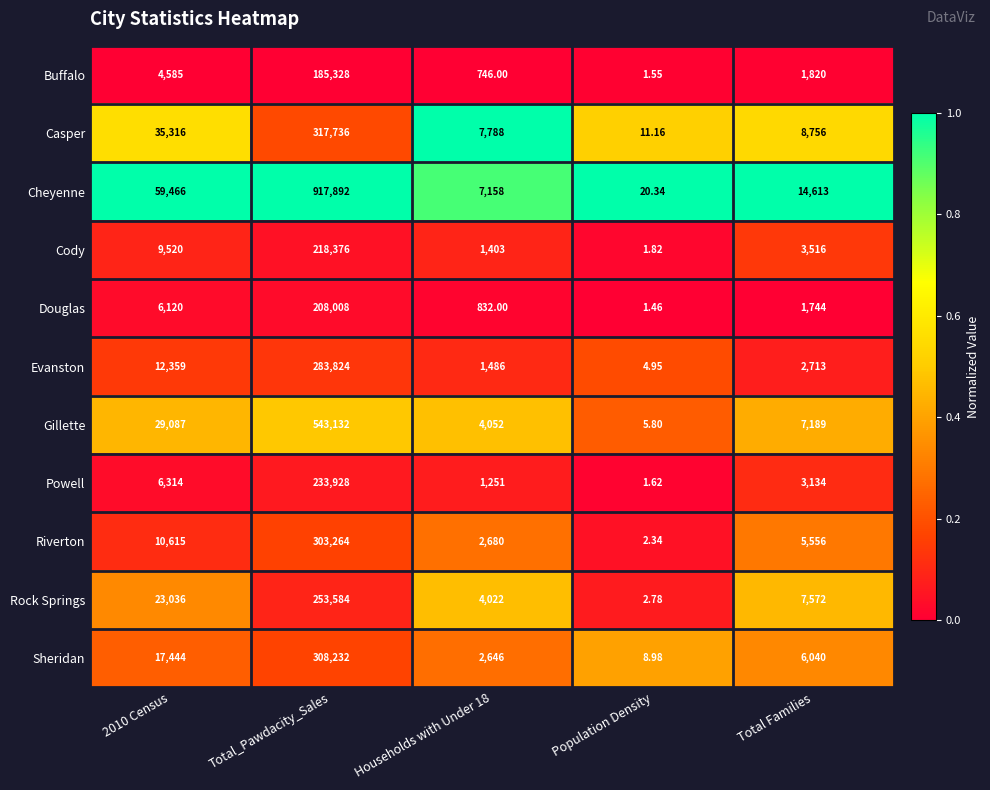

Which series has the widest spread of values?

Cheyenne